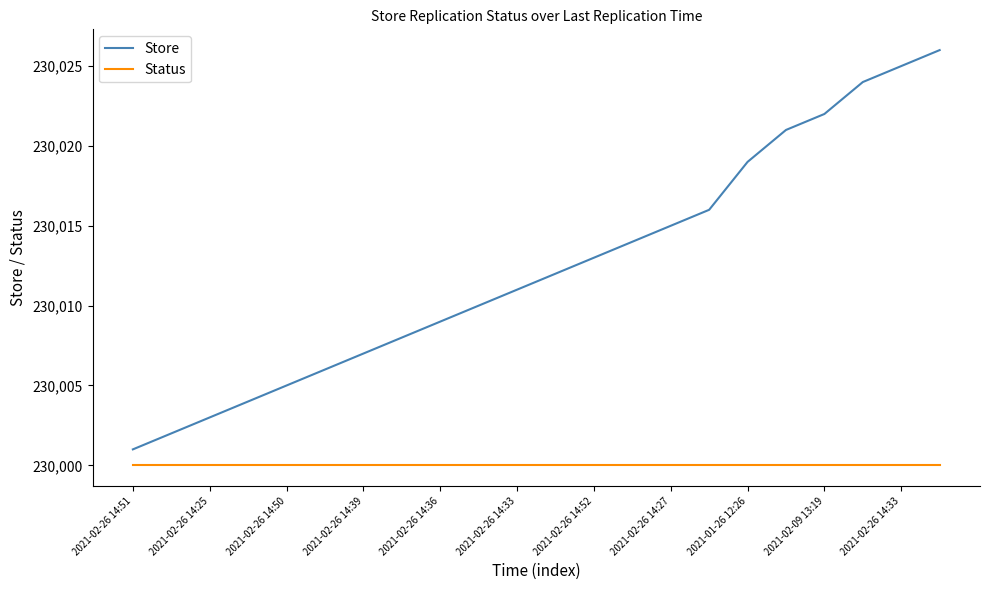

Which series has the widest spread of values?

Store